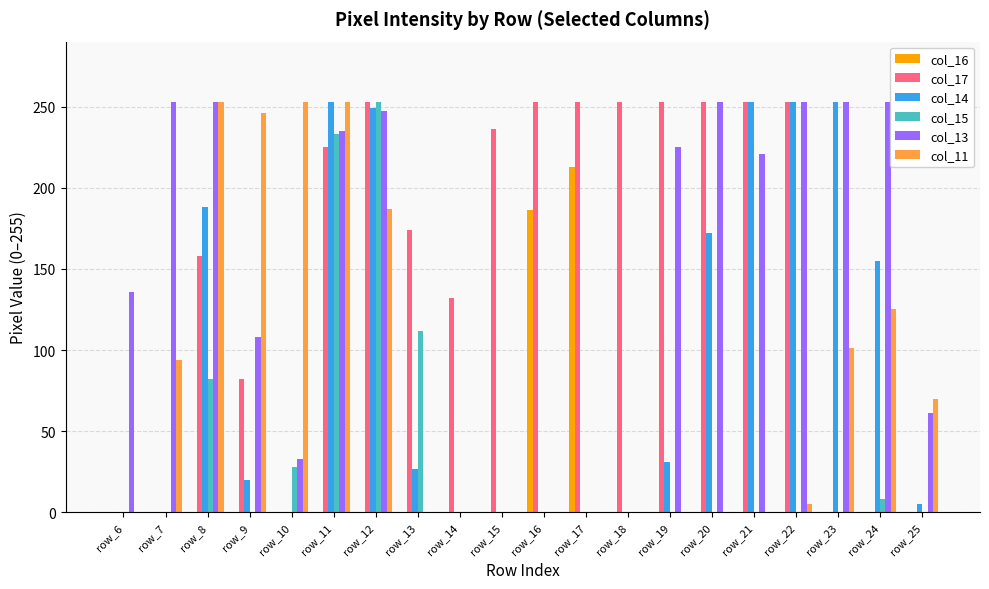

The col_14 series shows 131 at row_6. True or false?

False